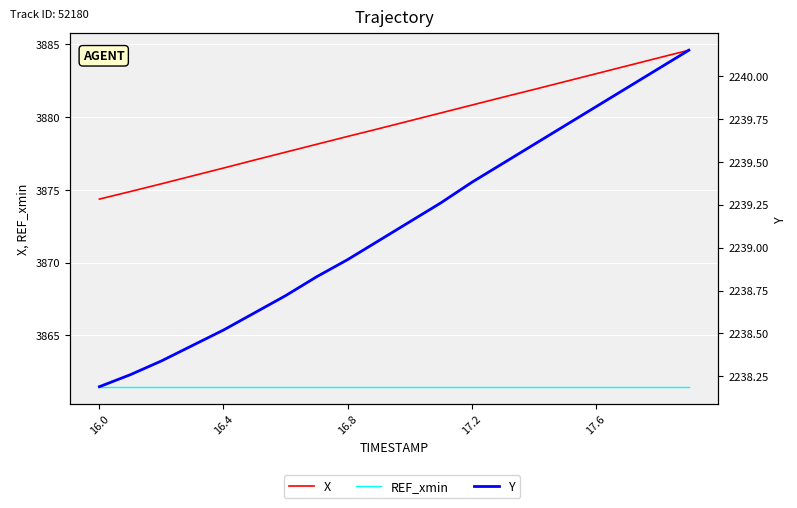

The value of REF_xmin at 5 is 5536.1. True or false?

False